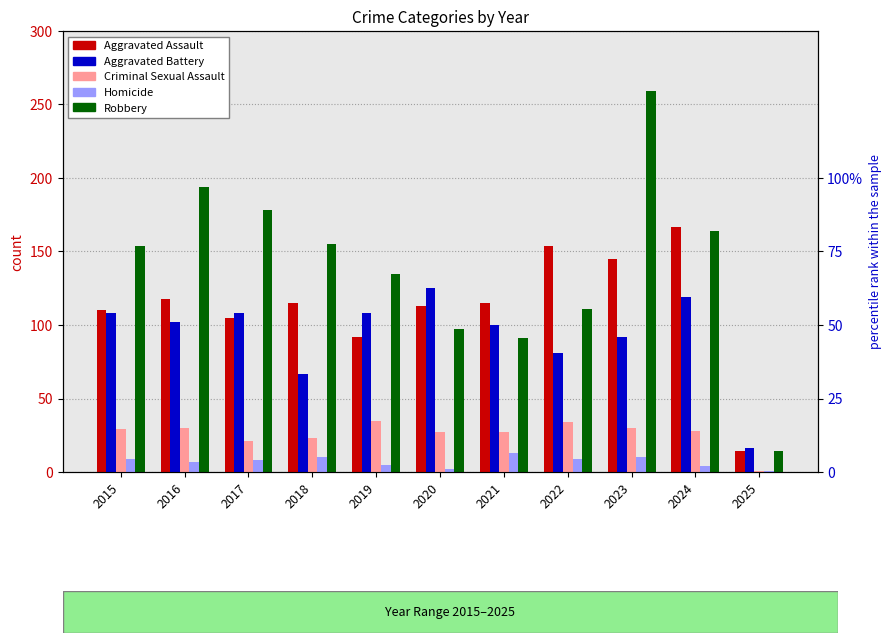

The Aggravated Battery series shows 100 at 2021. True or false?

True